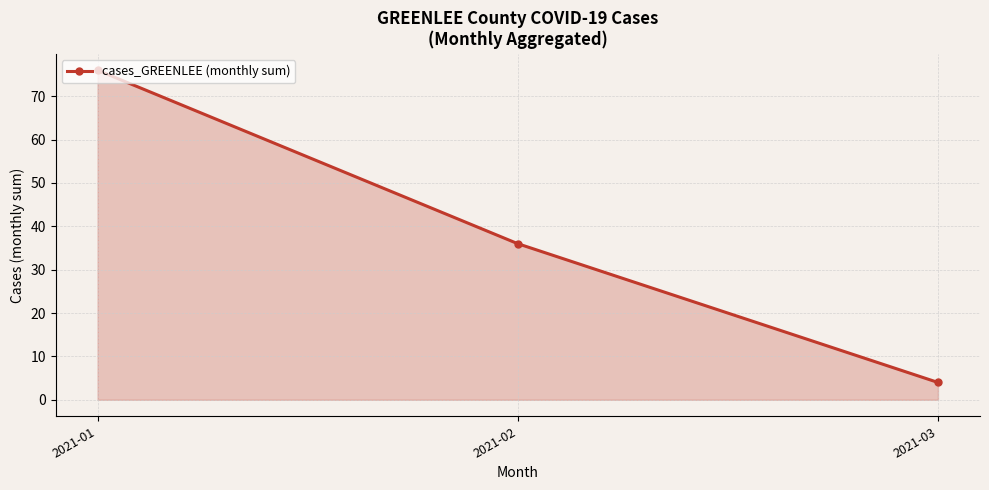

Reading right to left, transcribe all the data shown in this chart.

2021-03=4	2021-02=36	2021-01=76